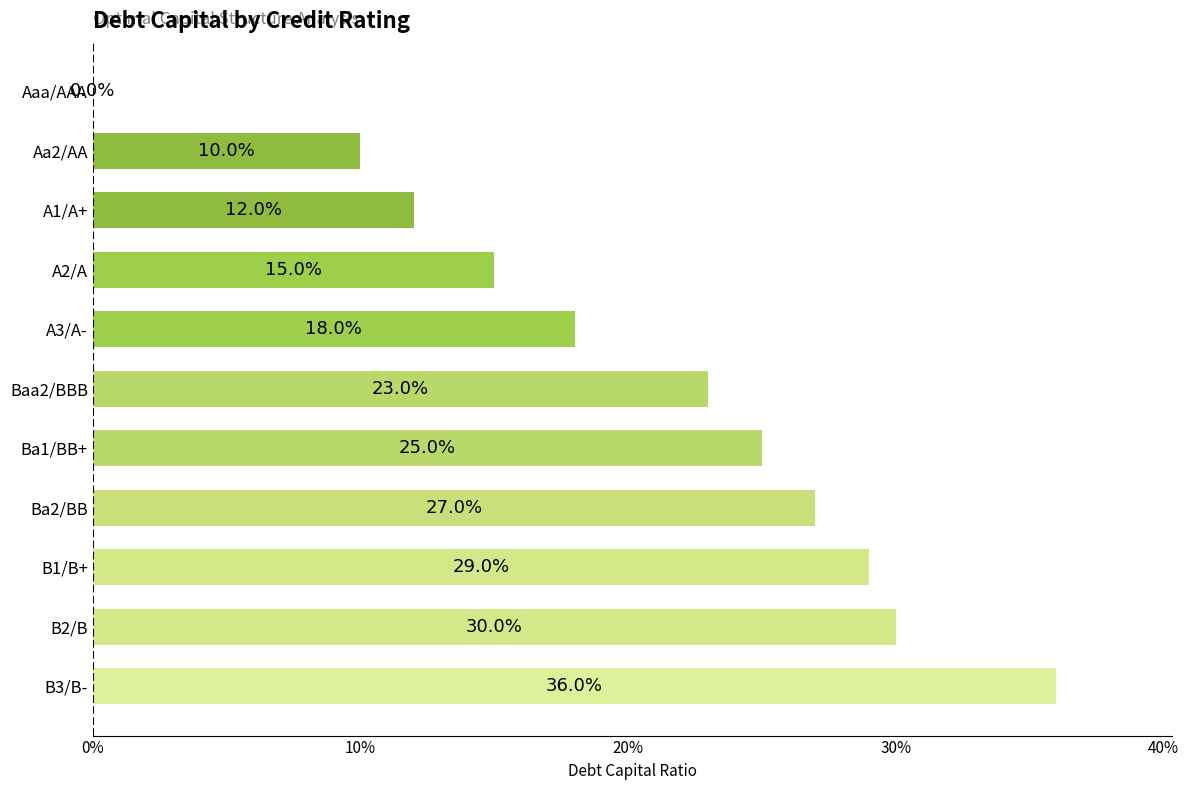

Are the bars horizontal?

Yes